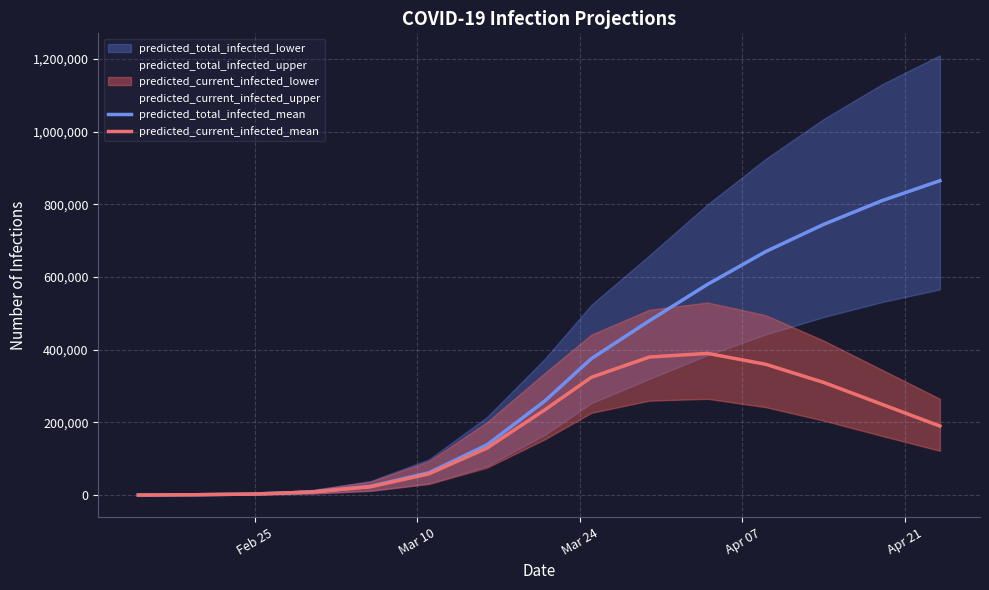

How many data points in predicted_current_infected_mean are above 190000?

7